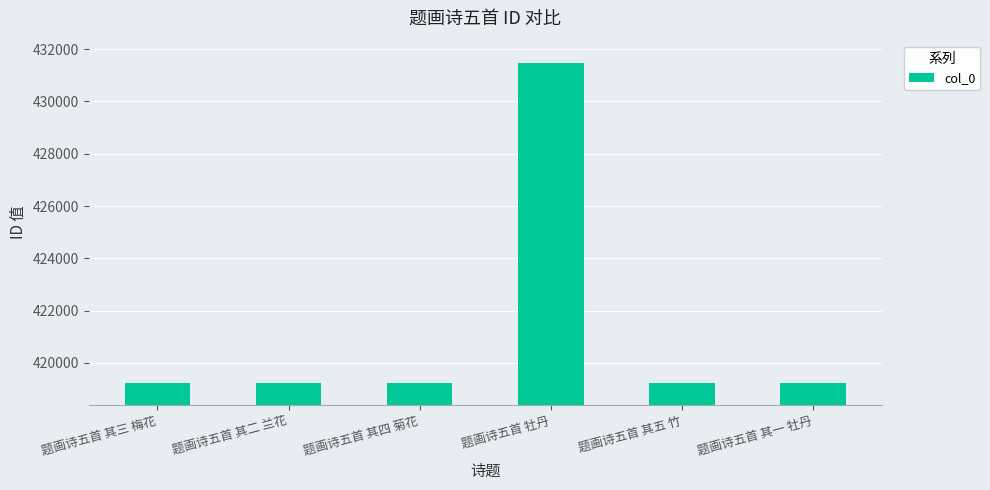

Does the chart contain stacked bars?

No